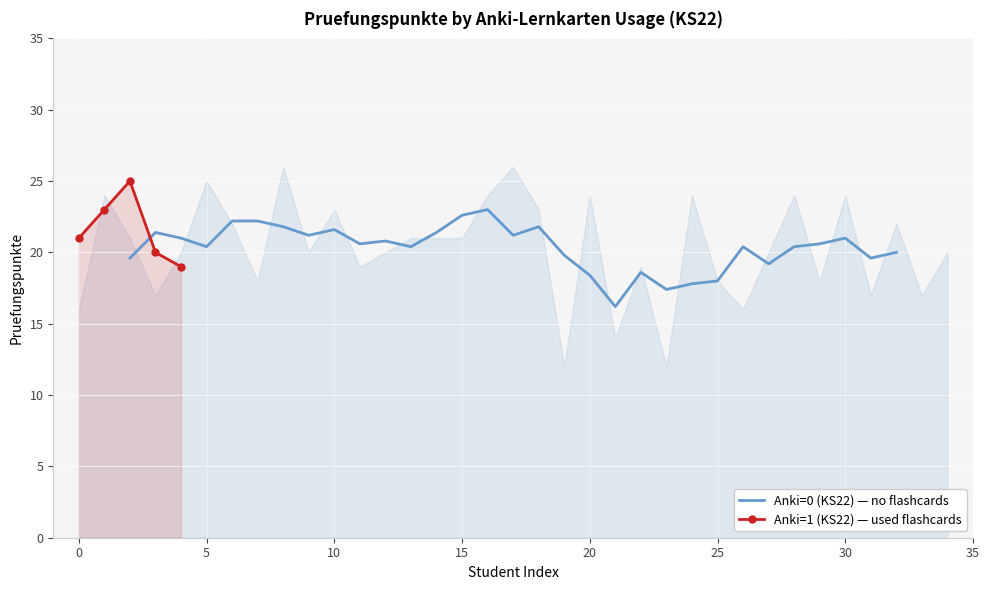

What is the value of the Anki=1 (KS22) — used flashcards point at the 4th from the left?

20